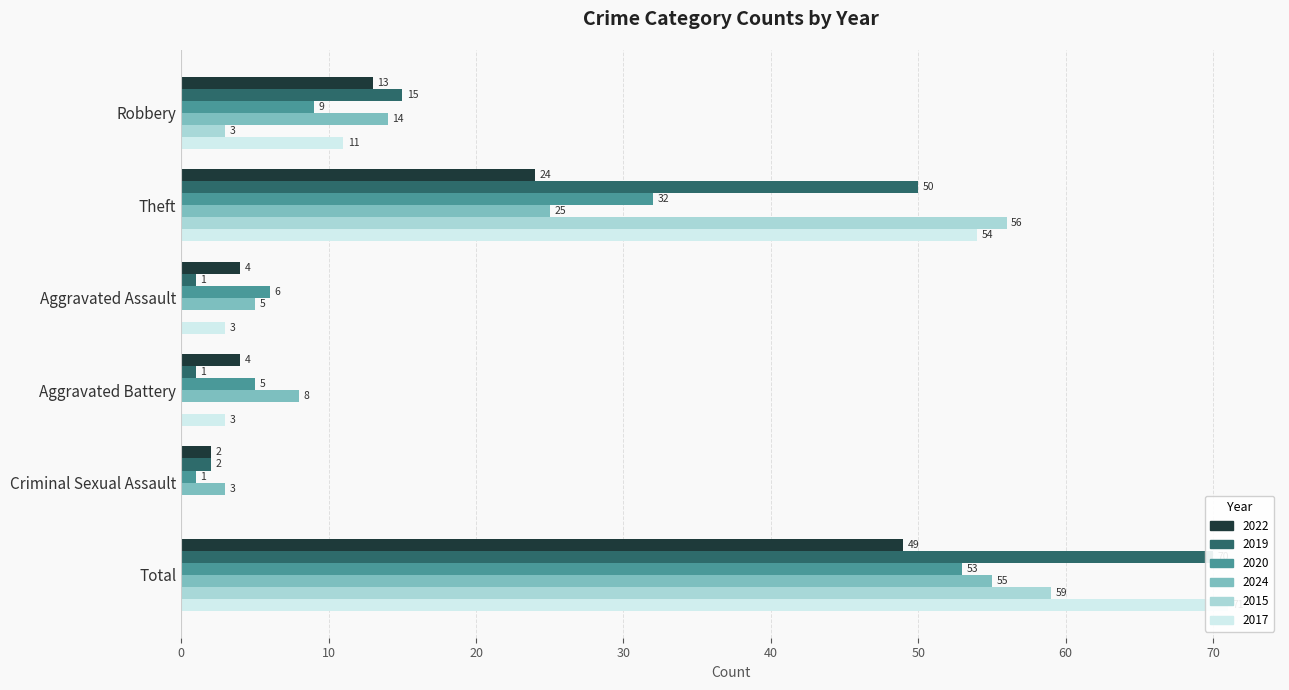

What is the difference between the second highest and second lowest values in the 2015 series?

56